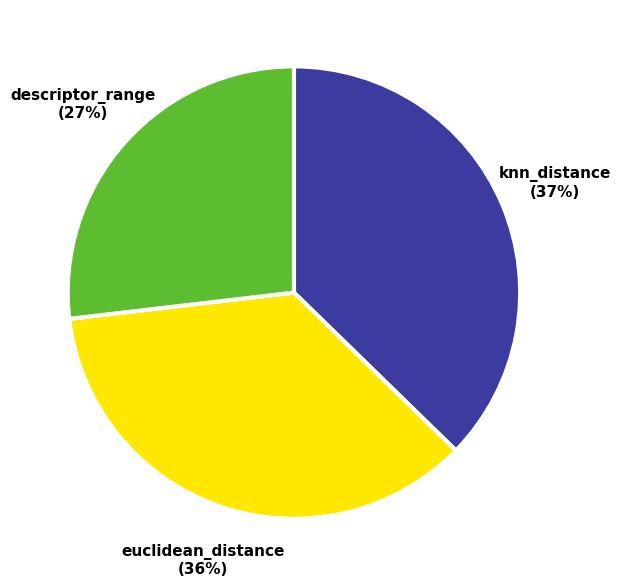

Is there a majority slice in this chart?

No